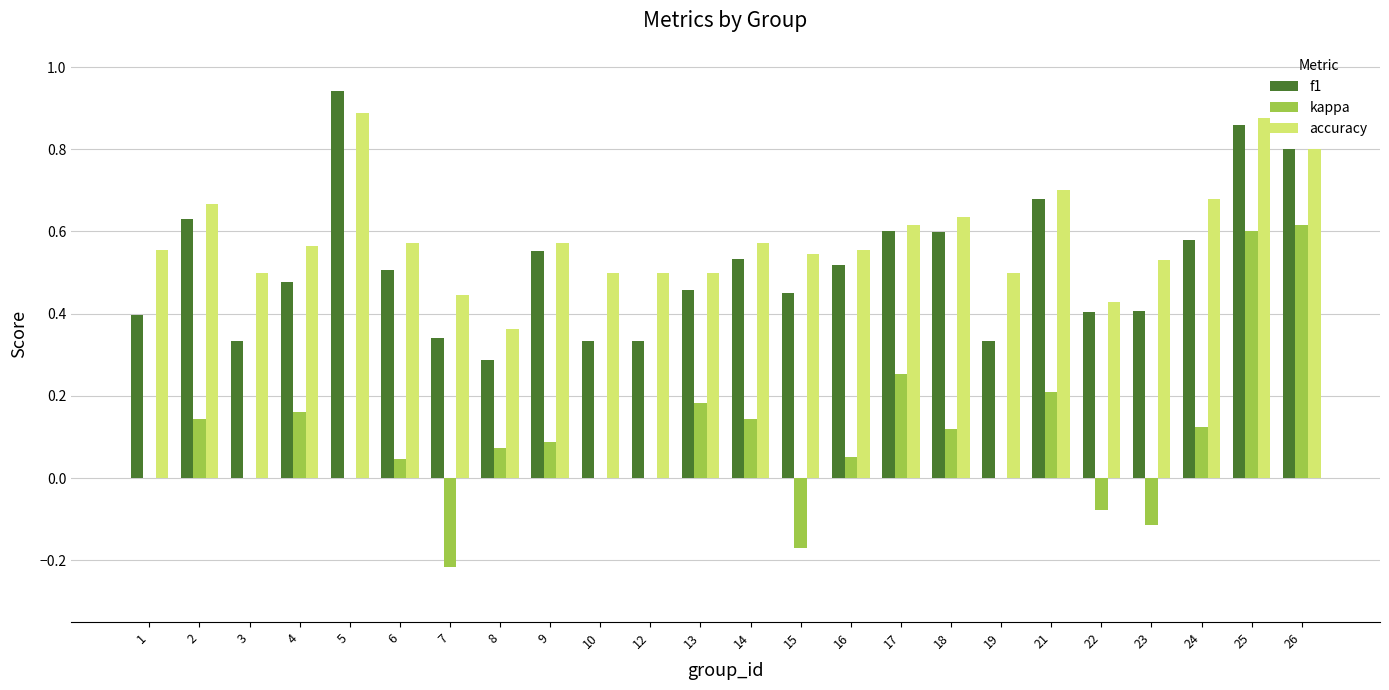

Which category has the highest value across all series?

5